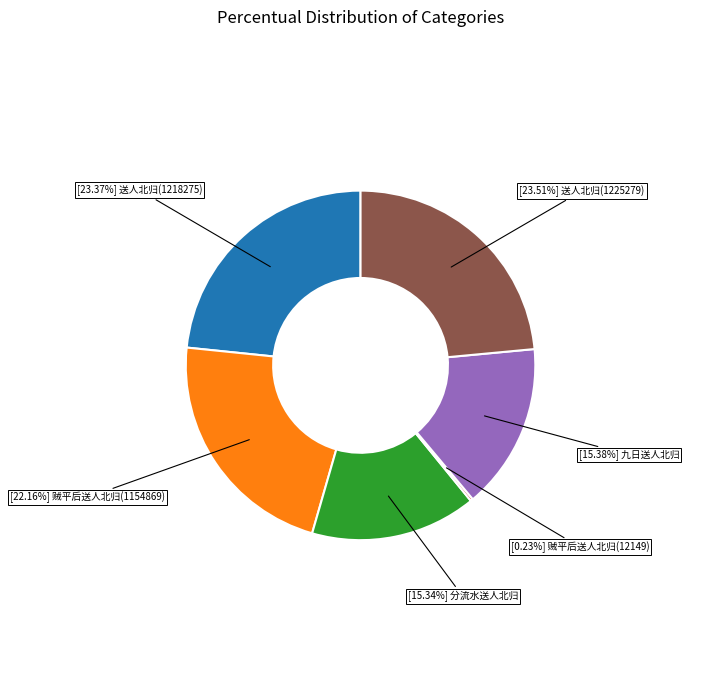

Is there a majority slice in this chart?

No